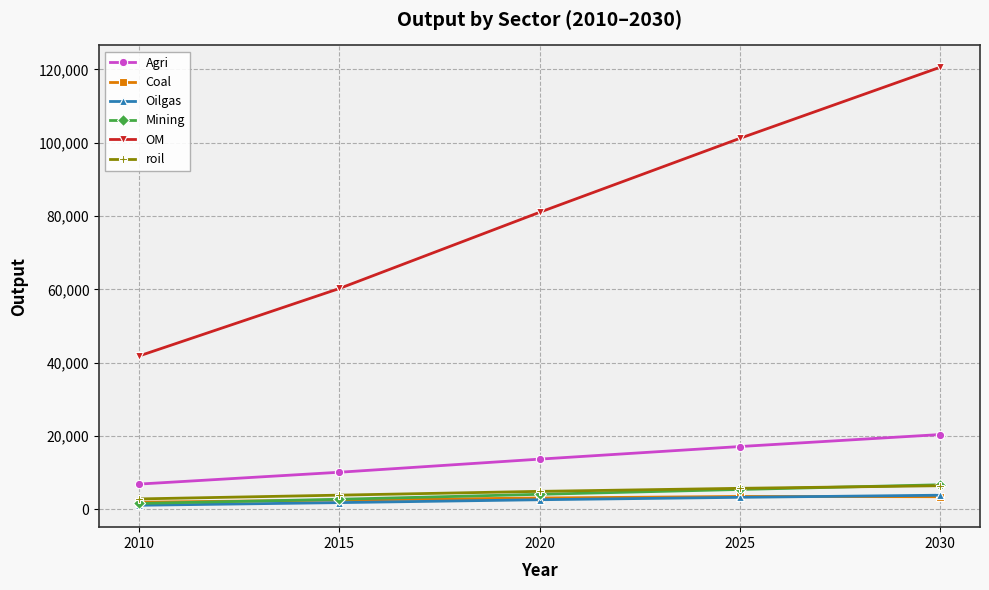

How many data points does each series have?

5